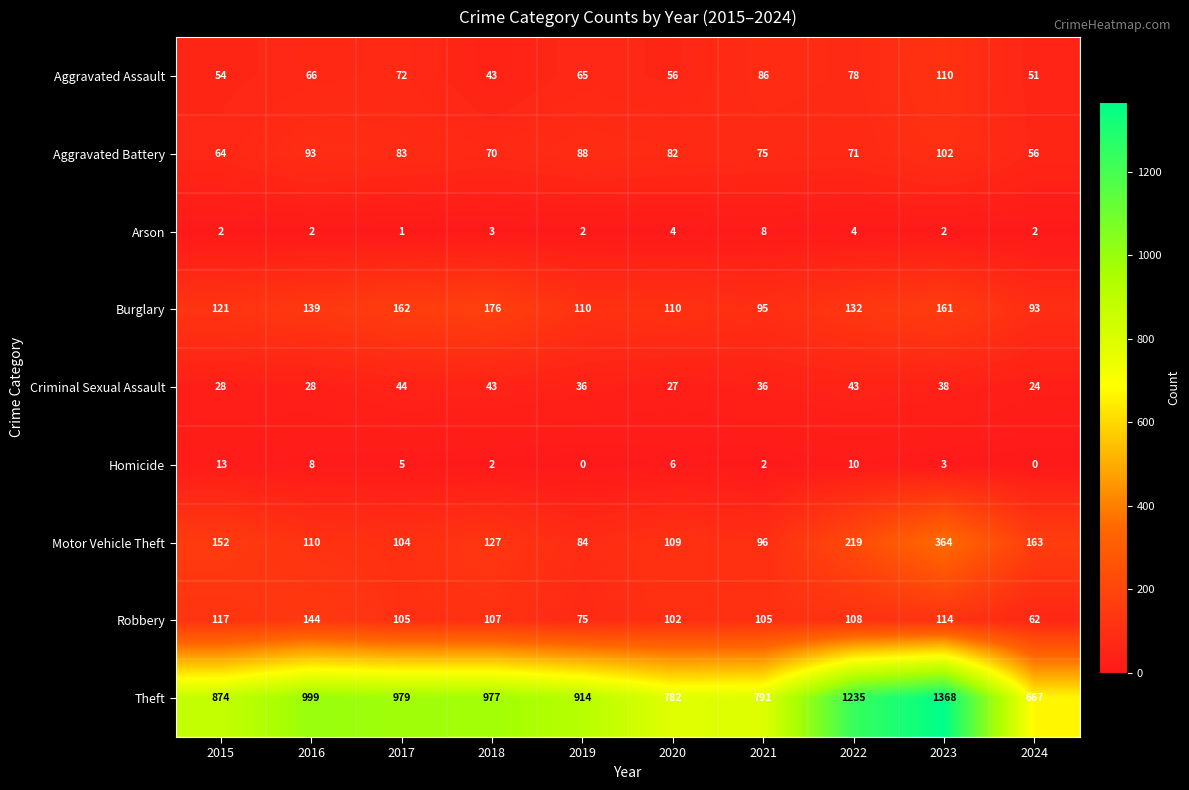

True or false: Criminal Sexual Assault has a value of 11 at 2015.

False